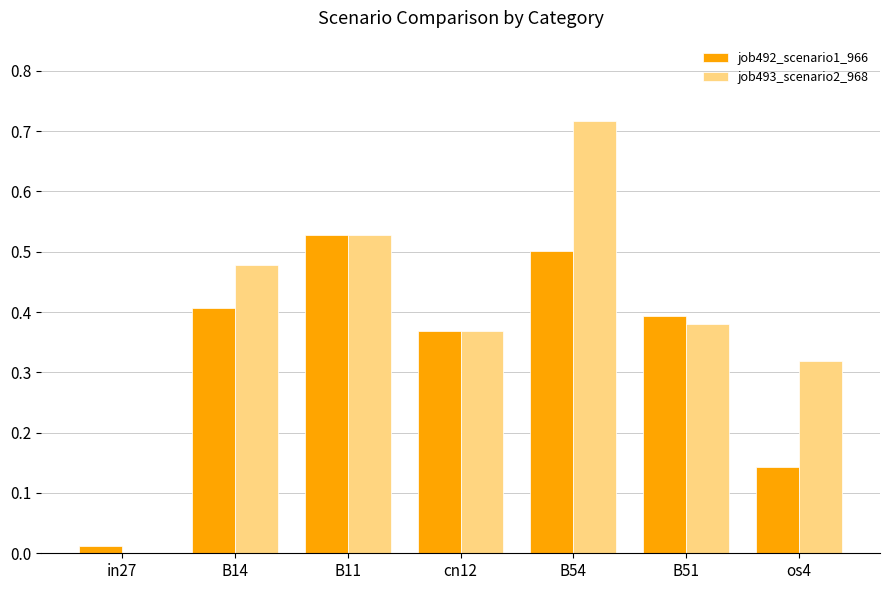

Which category has the highest value across all series?

B54